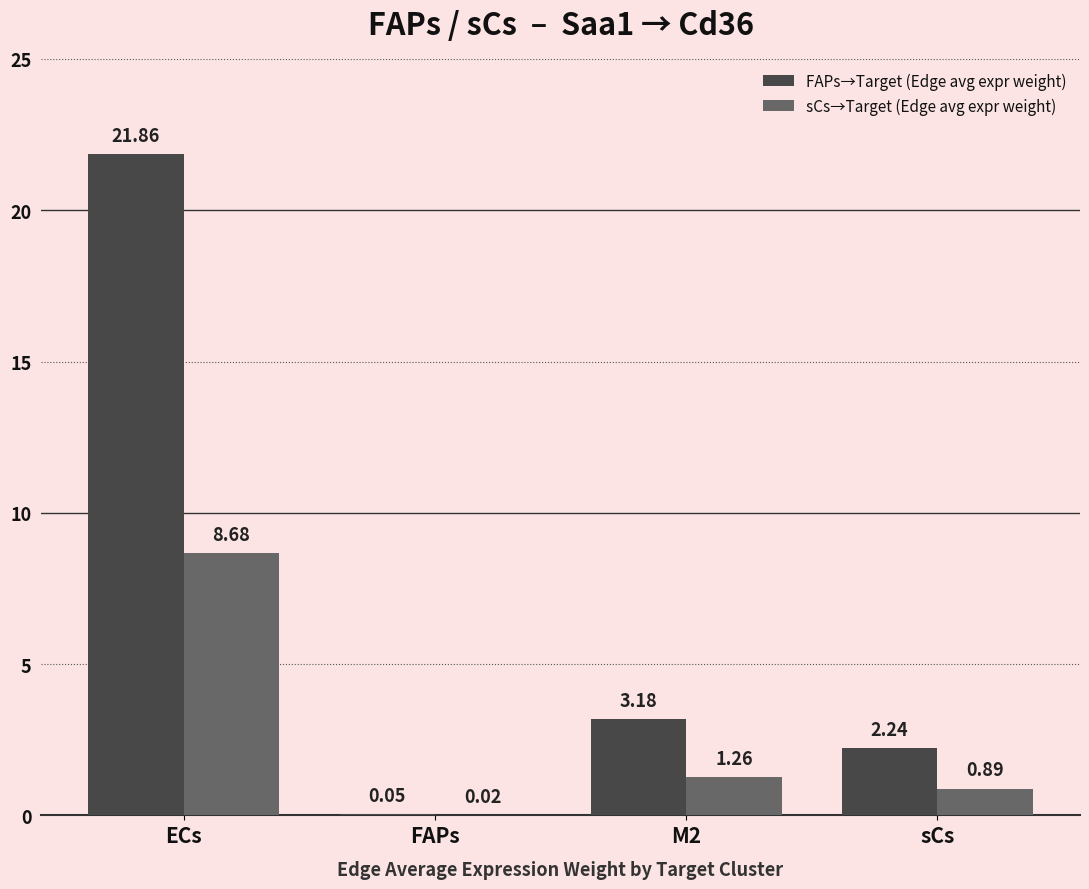

What are all the series names shown in the legend?

FAPs→Target (Edge avg expr weight), sCs→Target (Edge avg expr weight)